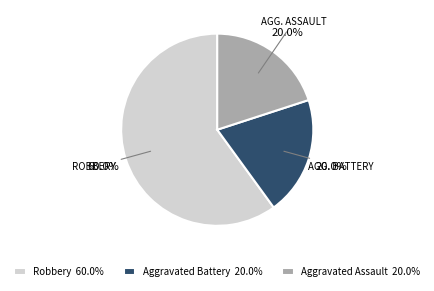

Does Aggravated Assault 20.0% represent more than half of the total?

No